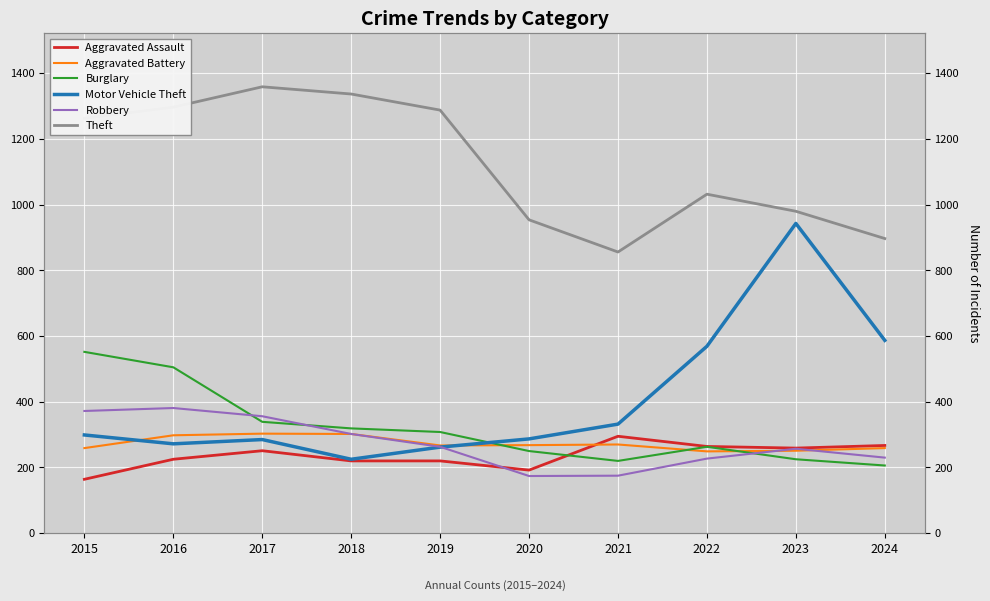

True or false: Motor Vehicle Theft has a value of 177 at 2017.

False